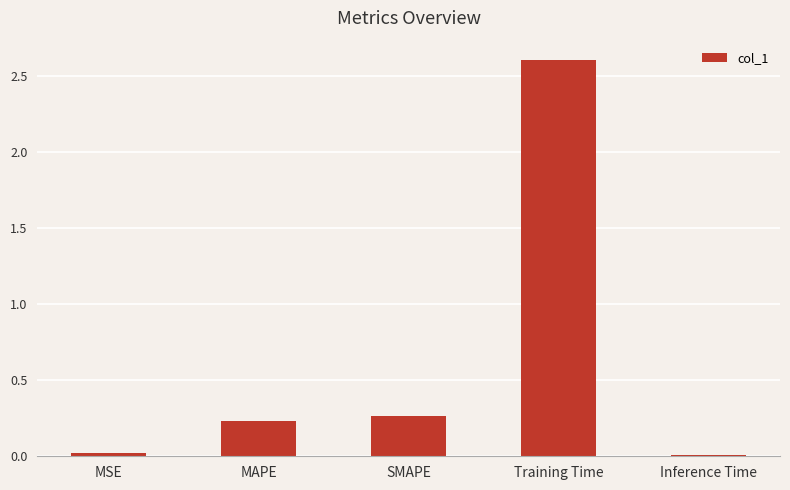

What is the greatest value displayed?

2.6